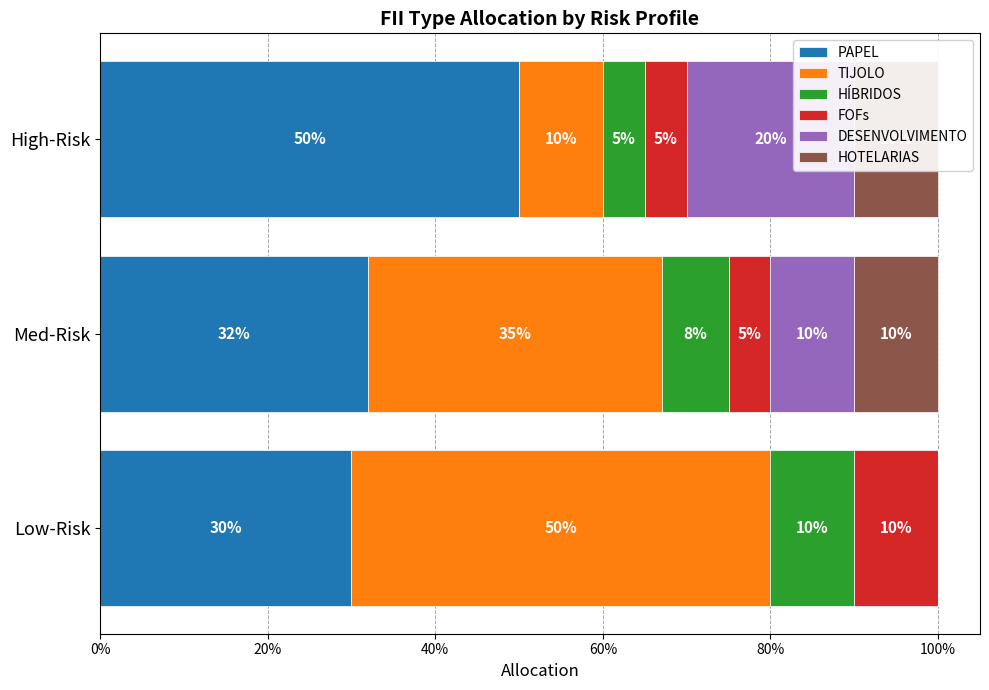

Does the chart contain any negative values?

No